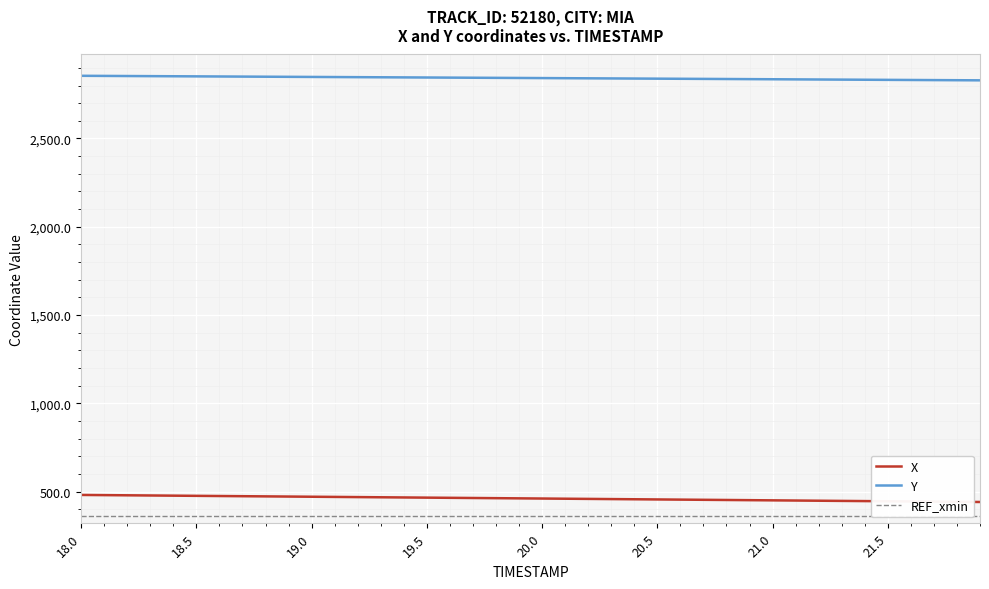

True or false: Y has a value of 2855.1 at 18.0.

True